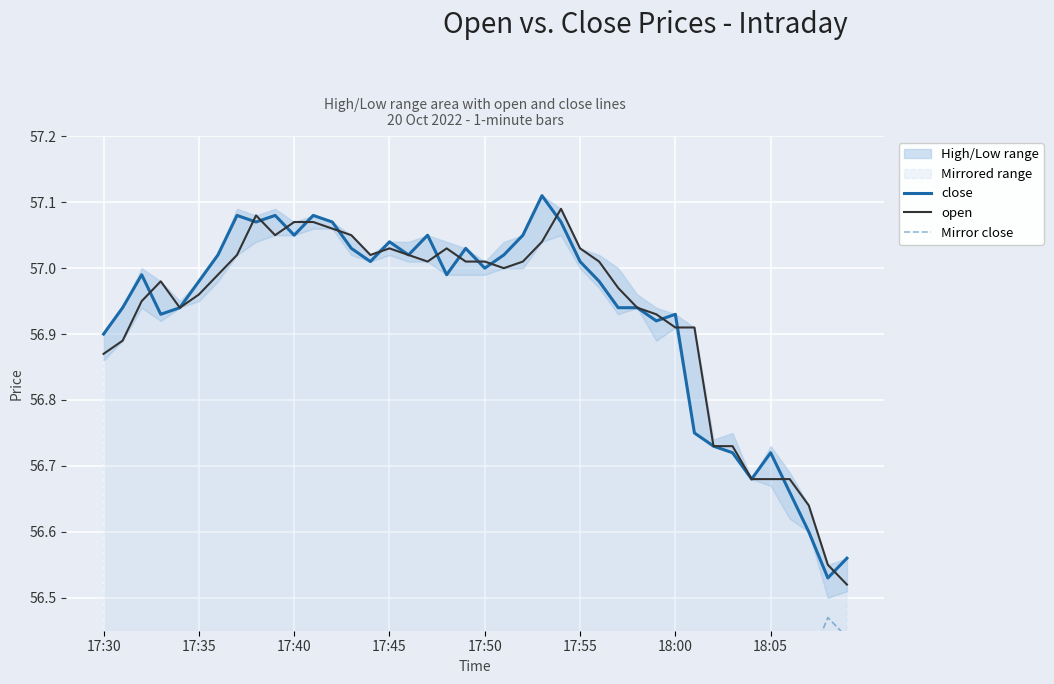

Which series has the largest total across all categories?

close